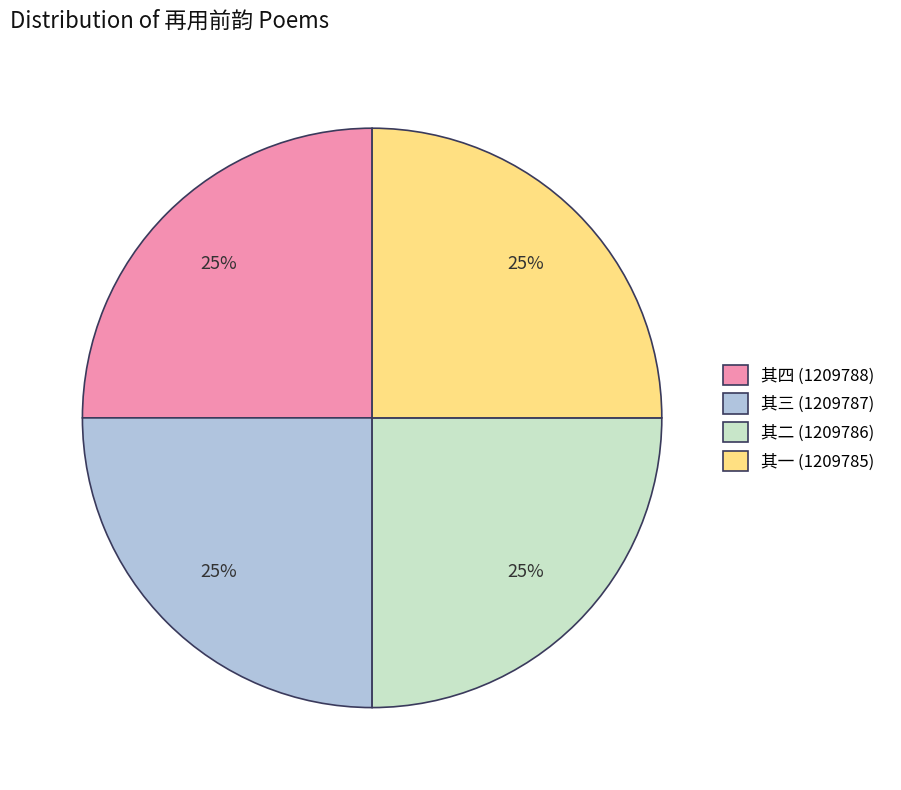

What percentage is the 其二 (1209786) slice, to the nearest percent?

25%